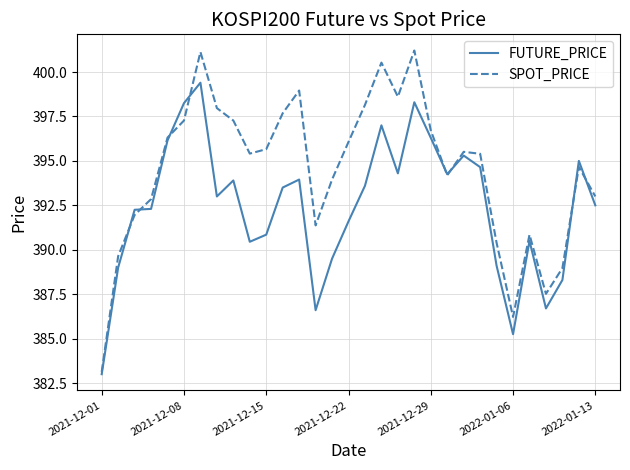

Which series has the largest range (max minus min)?

SPOT_PRICE